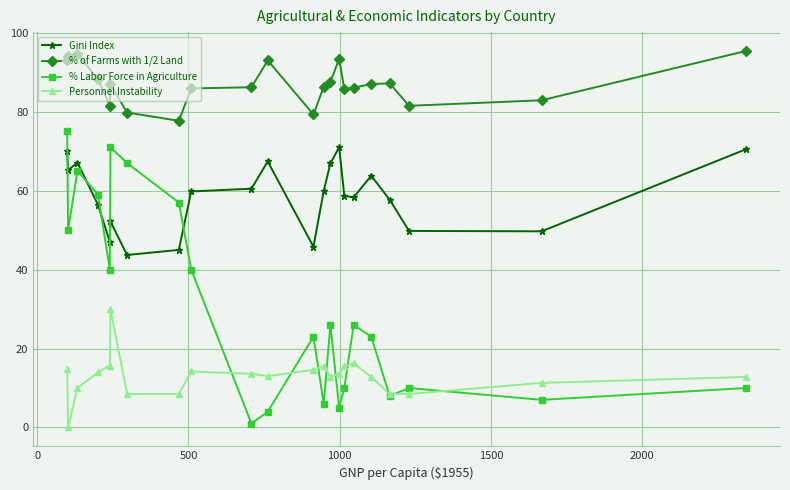

Which series has the largest range (max minus min)?

% Labor Force in Agriculture